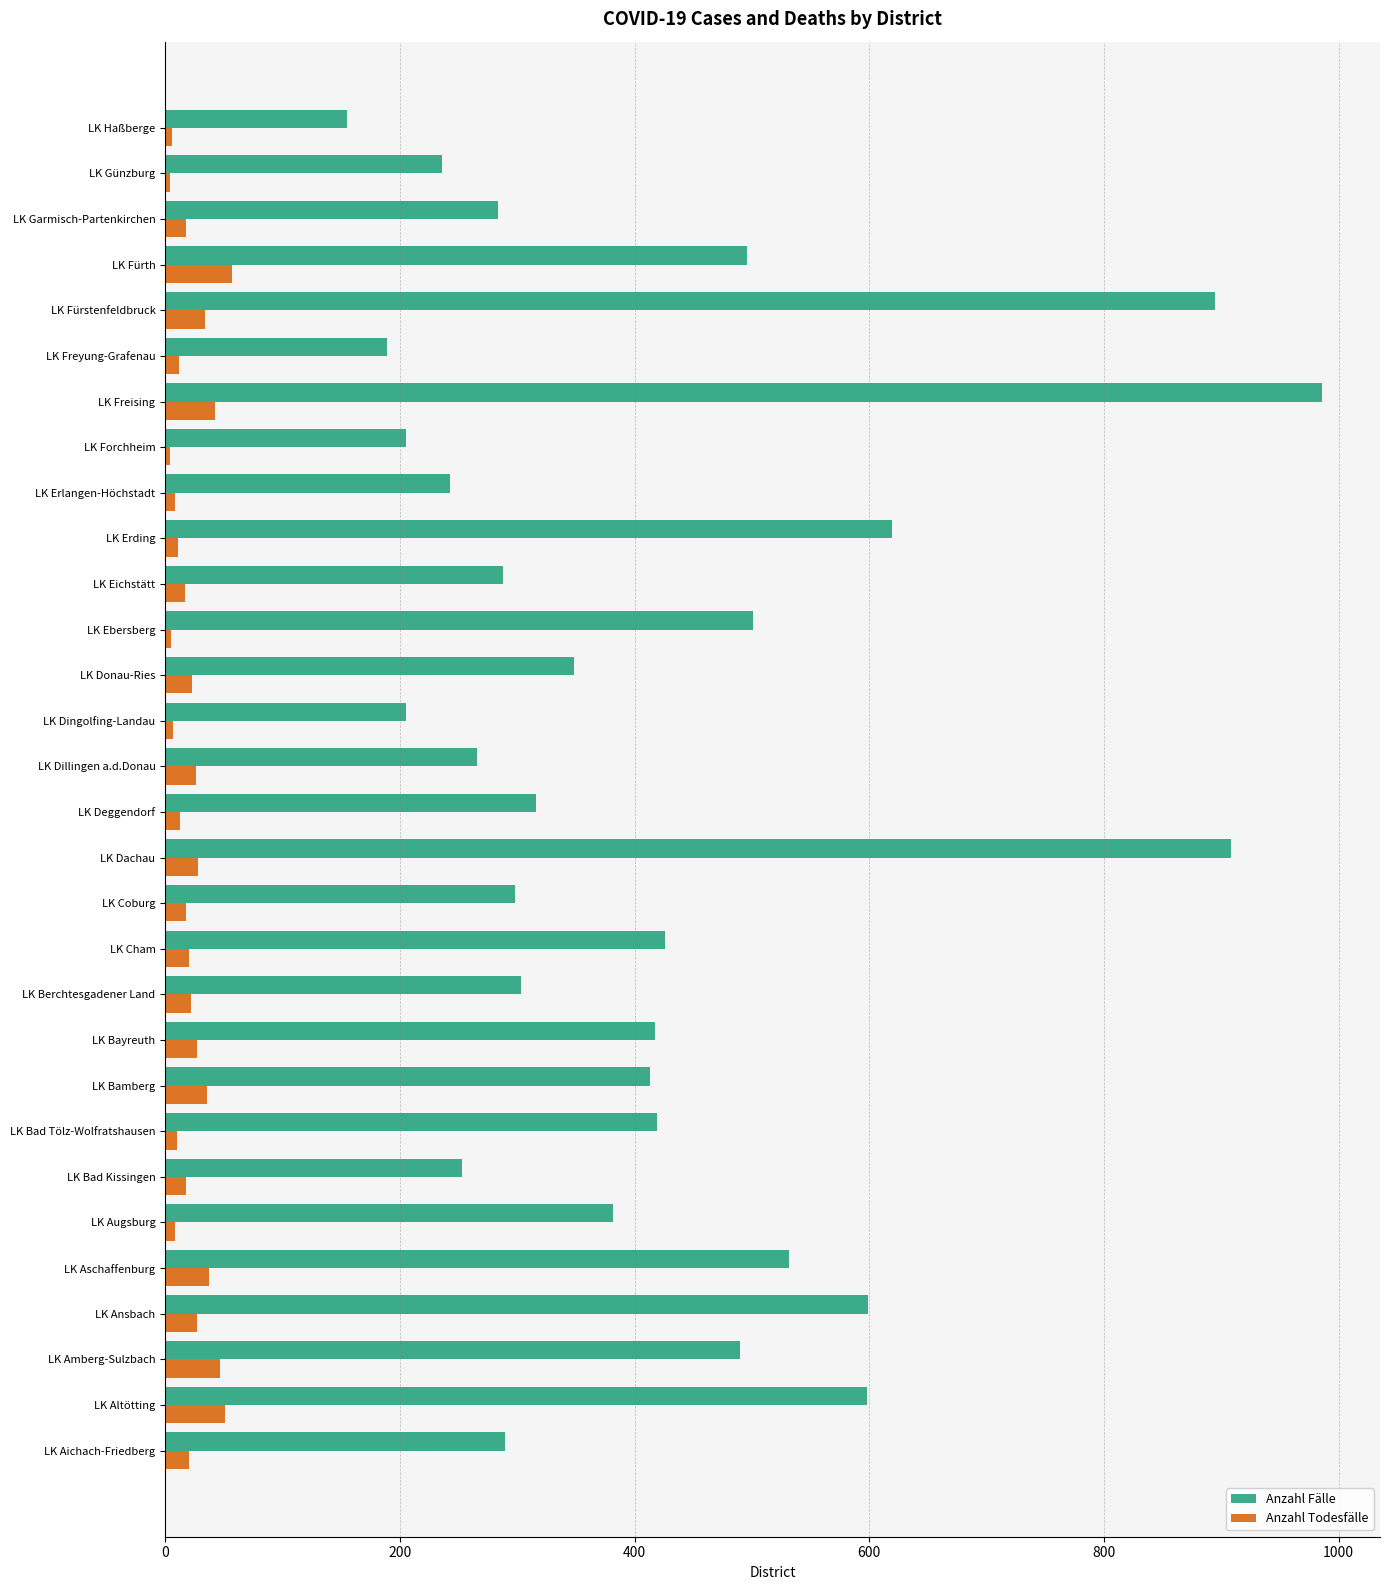

Which series has the widest spread of values?

Anzahl Fälle